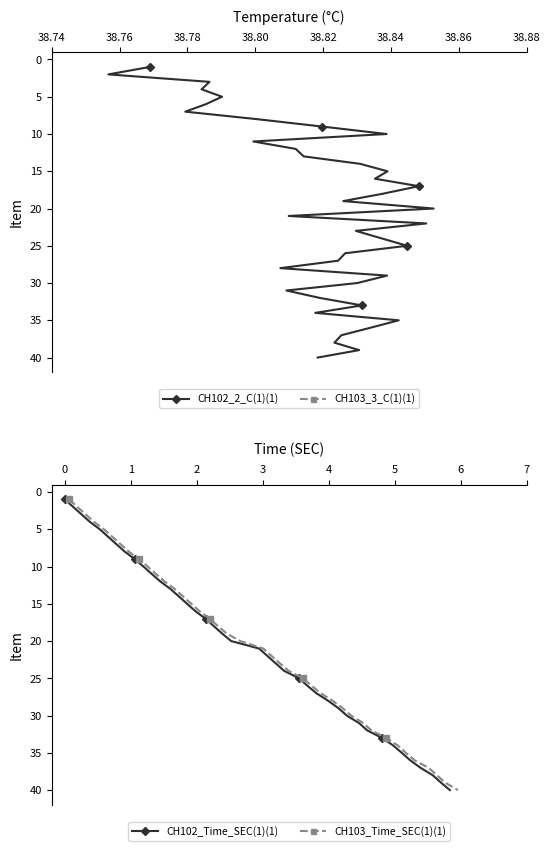

True or false: CH102_Time_SEC(1)(1) and CH102_2_C(1)(1) cross at least once.

False